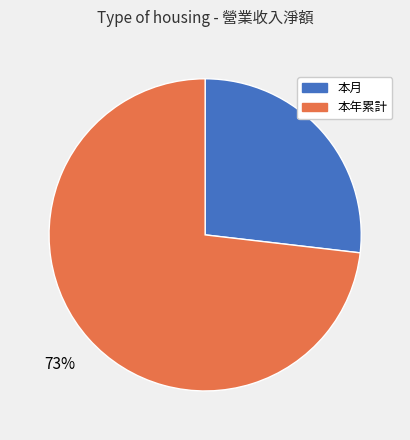

What is the smallest slice in the pie chart?

本月